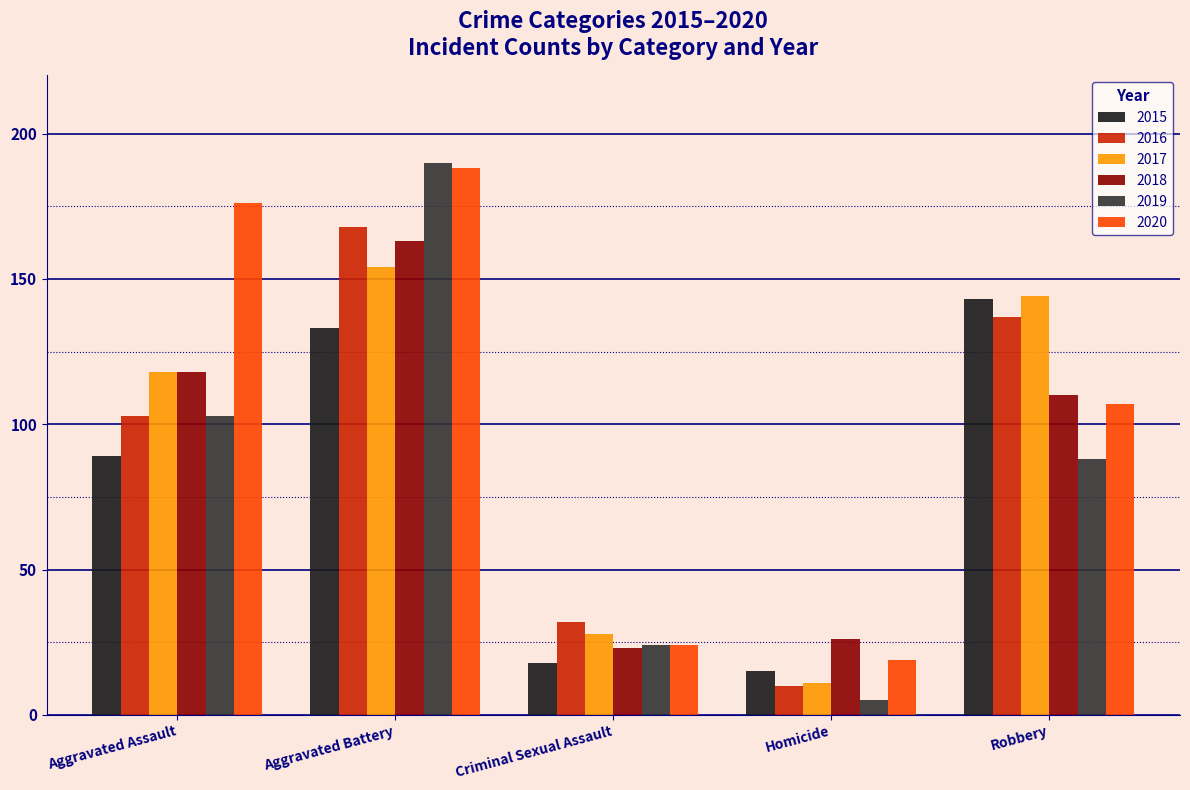

At which label is 2019 closest to 97?

Aggravated Assault